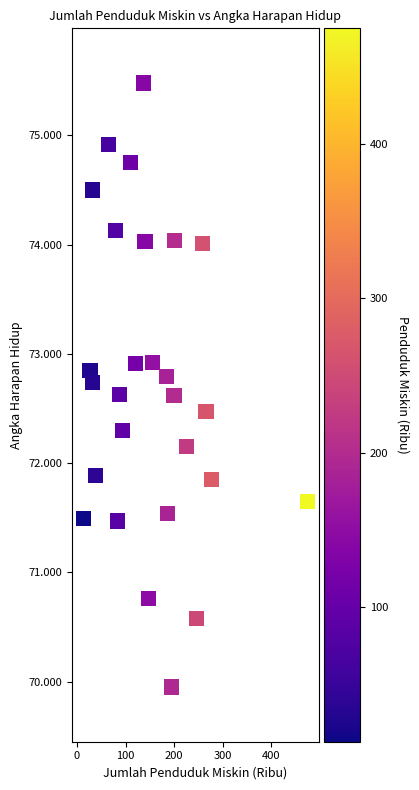

What is the range of Y values (max minus min)?

5.5